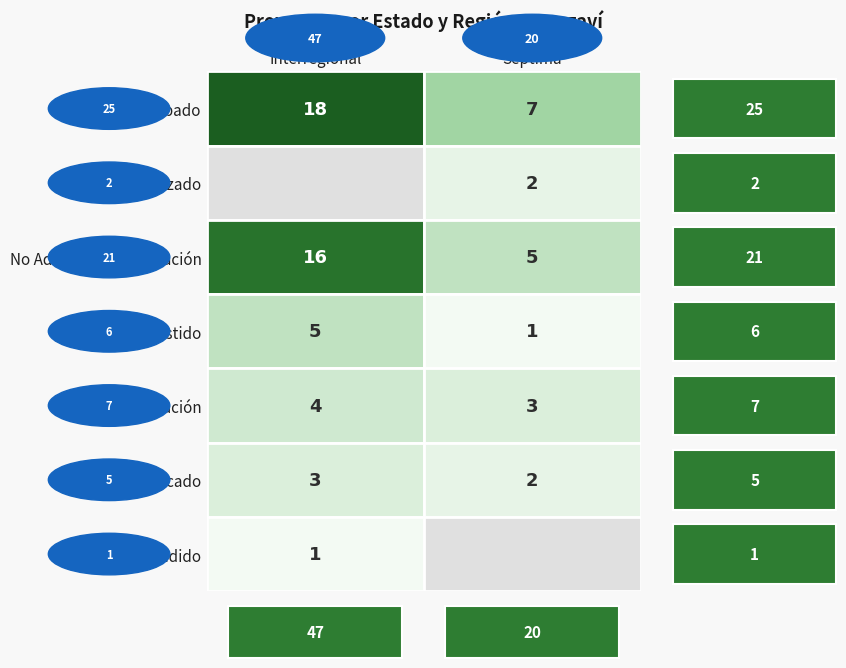

Is it true that Suspendido equals 1 at Interregional?

True